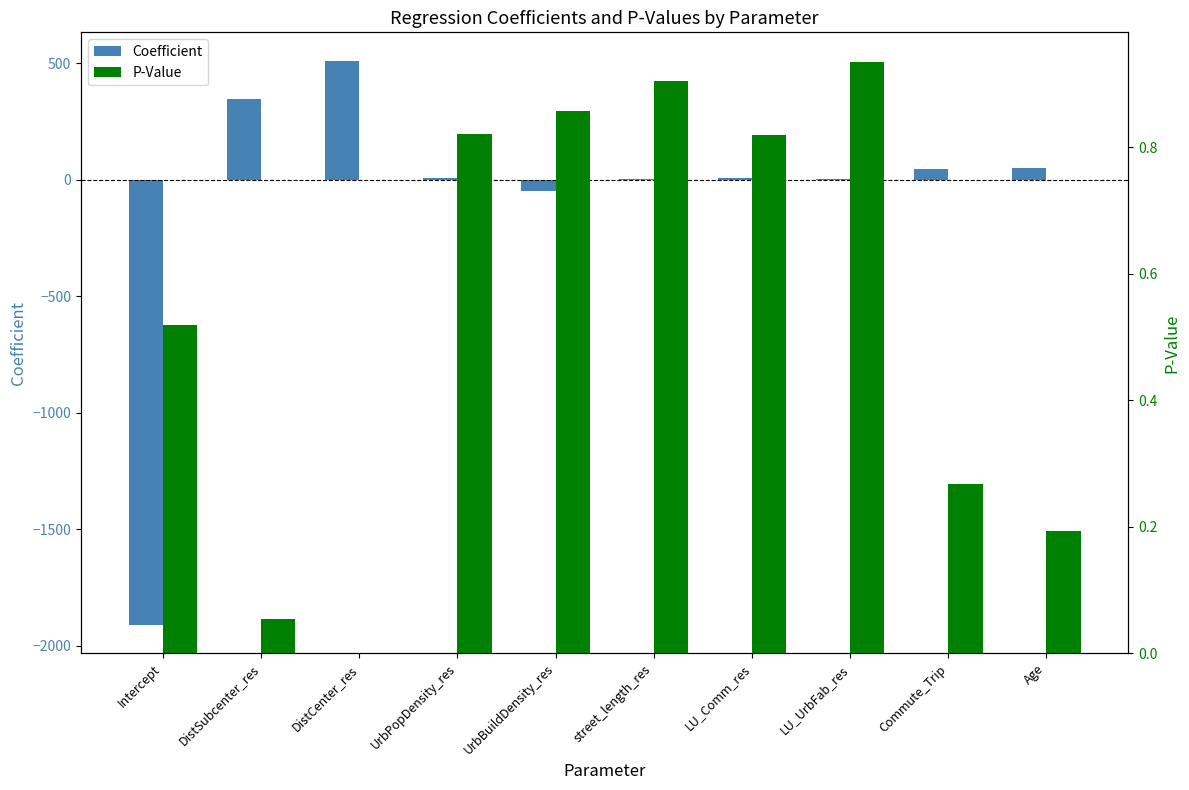

Read the P-Value value at LU_Comm_res.

0.8